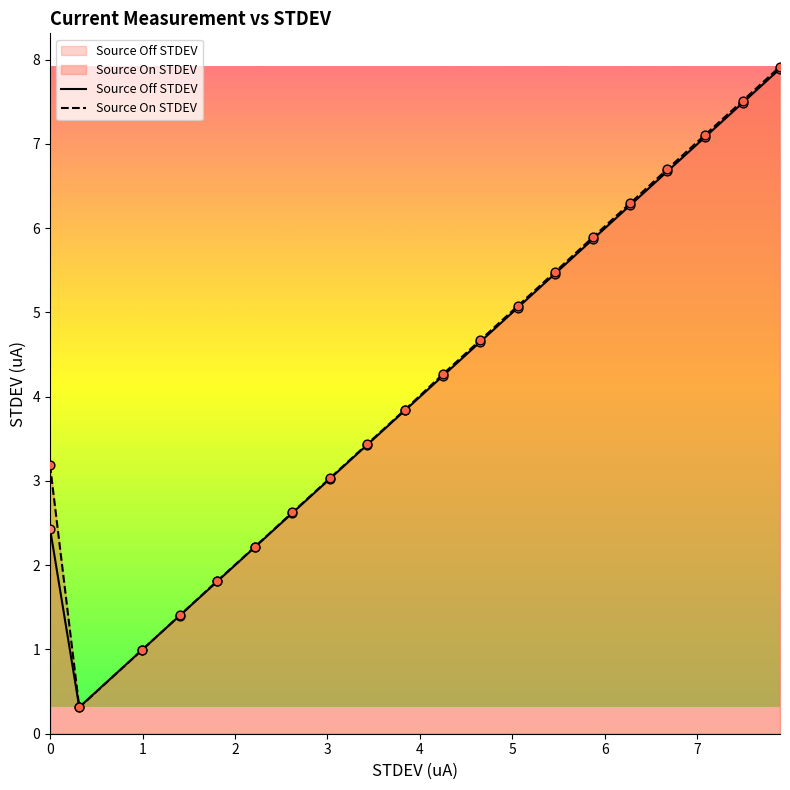

Which series reaches the maximum Y coordinate?

Source On STDEV